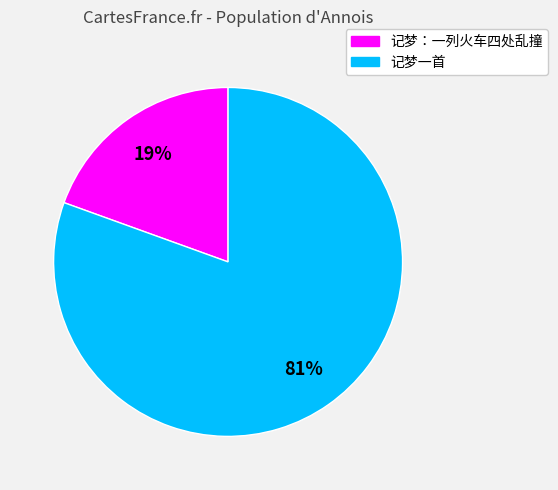

The 记梦一首 slice represents 74% of the pie. True or false?

False